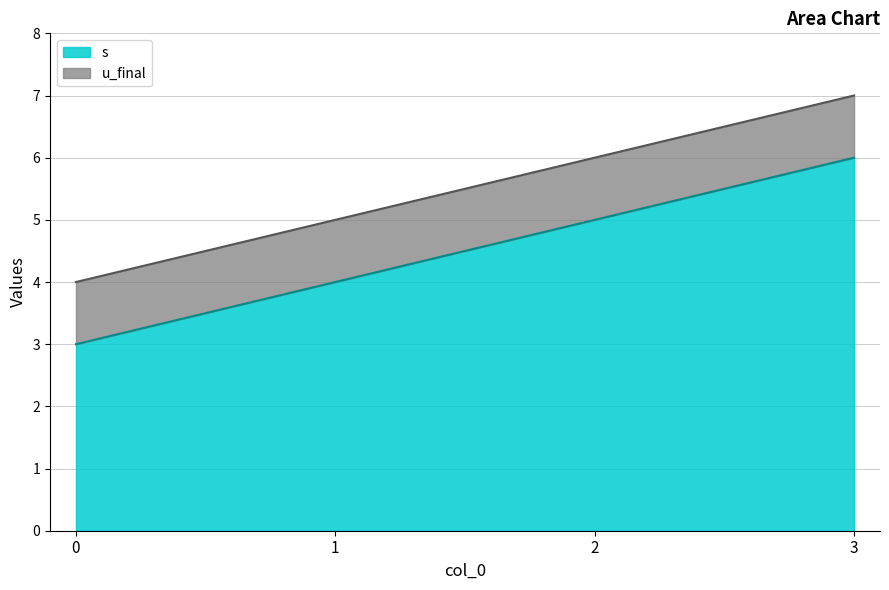

What is the value of the 2nd point from the left?

4